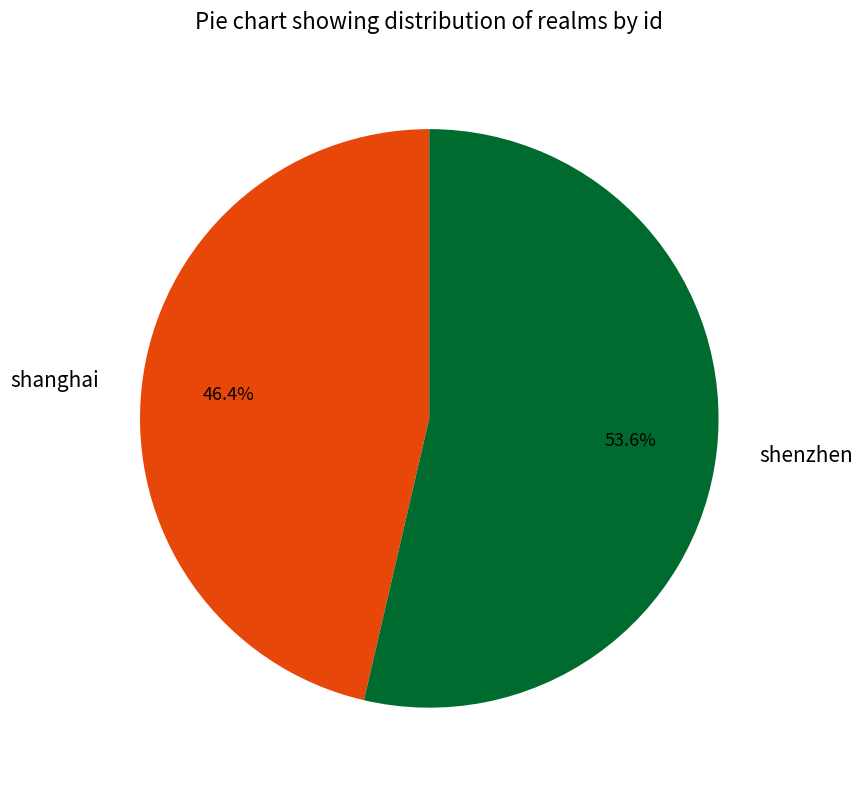

Rank the categories by value from lowest to highest.

shanghai, shenzhen